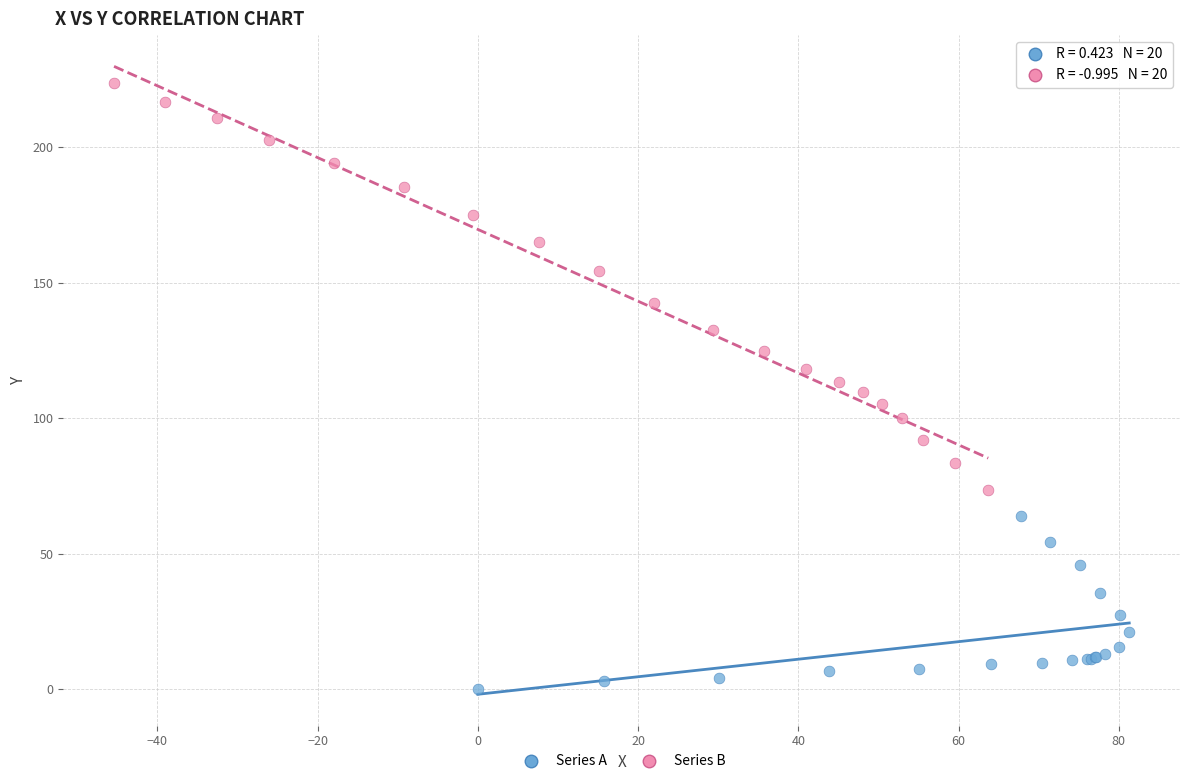

Which series reaches the minimum Y coordinate?

Series A